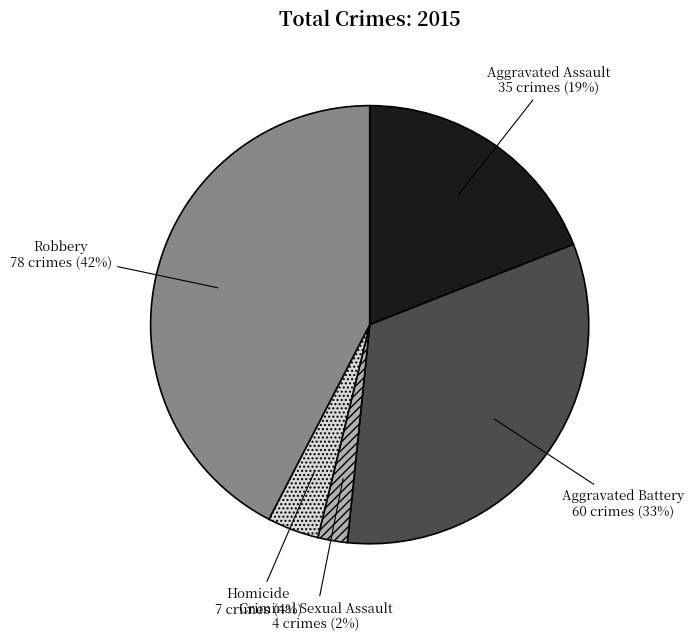

To the nearest percent, what percentage of the pie is Aggravated Assault?

19%